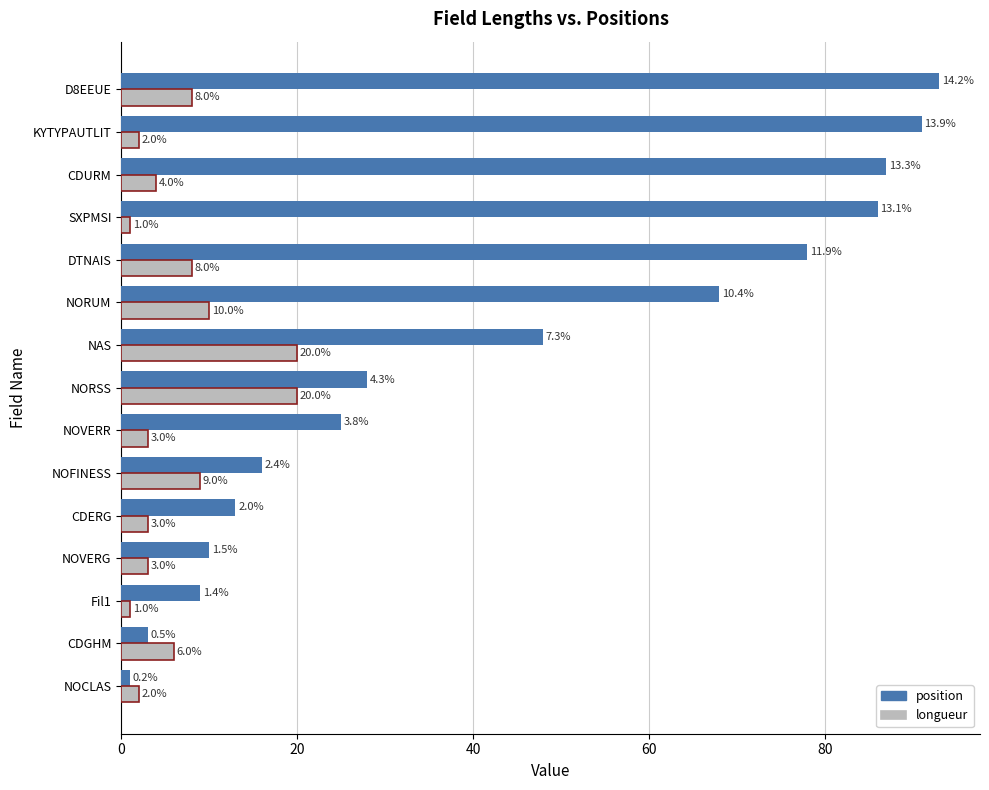

Which label corresponds to the largest value in the chart?

D8EEUE